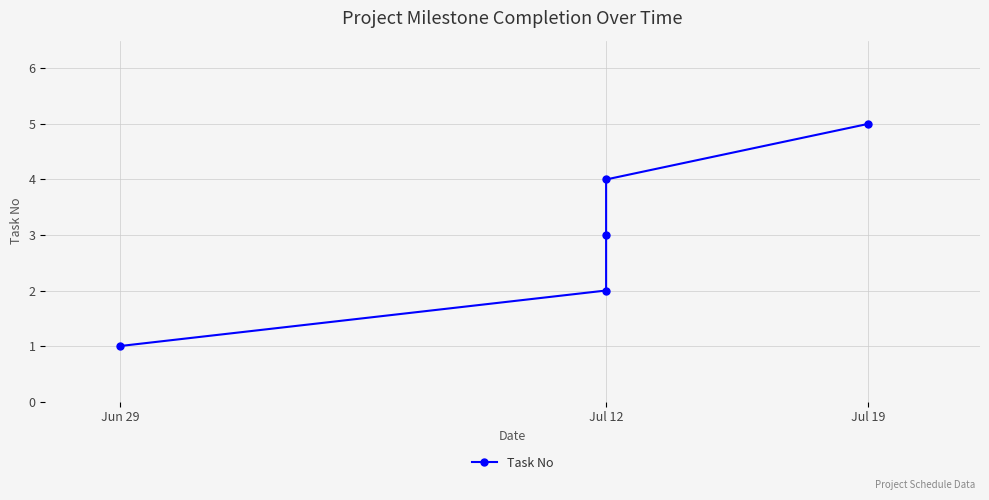

True or false: there are more than 2 points higher than both neighbors.

False